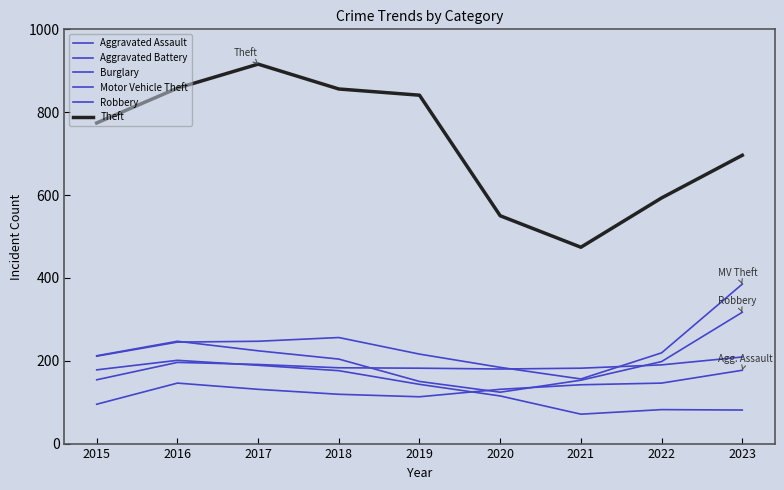

Is this an area chart (filled region under the line)?

No